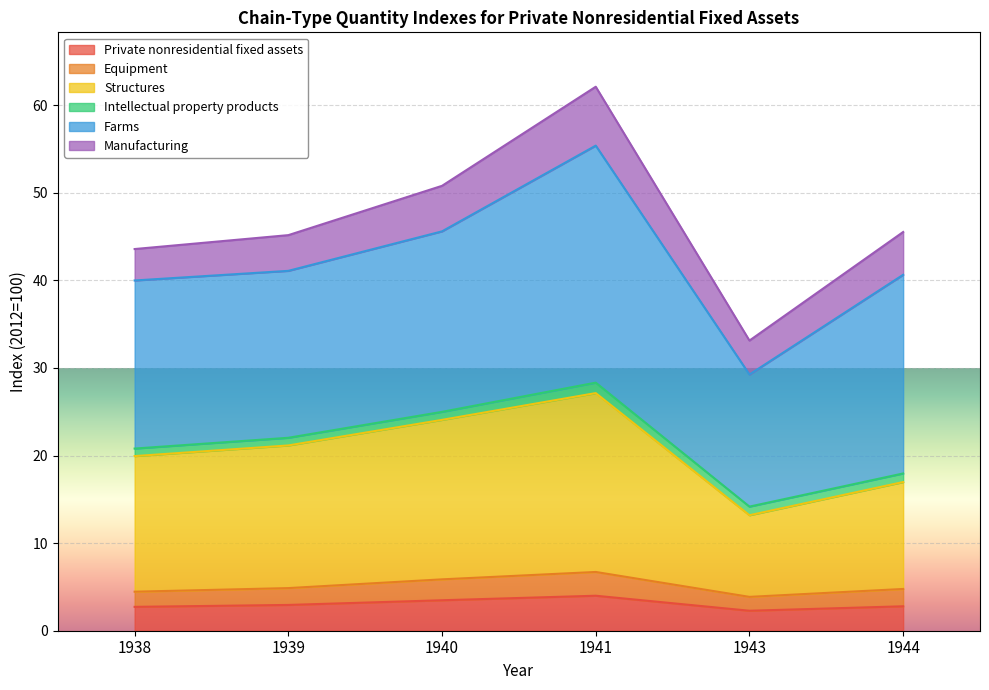

At which category is the sum across all series the highest?

1941